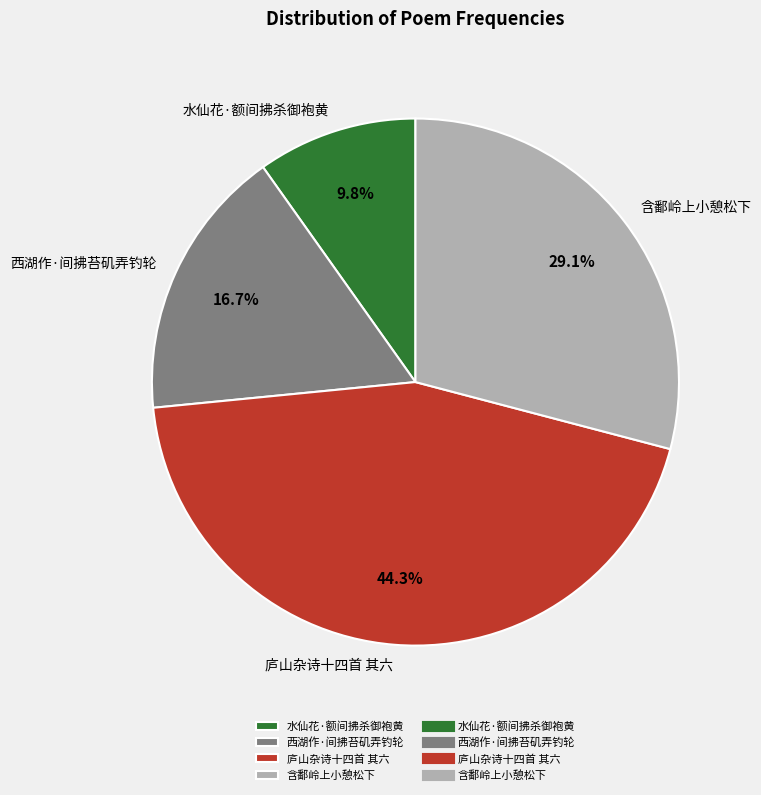

Which category has the biggest portion of the pie?

庐山杂诗十四首 其六